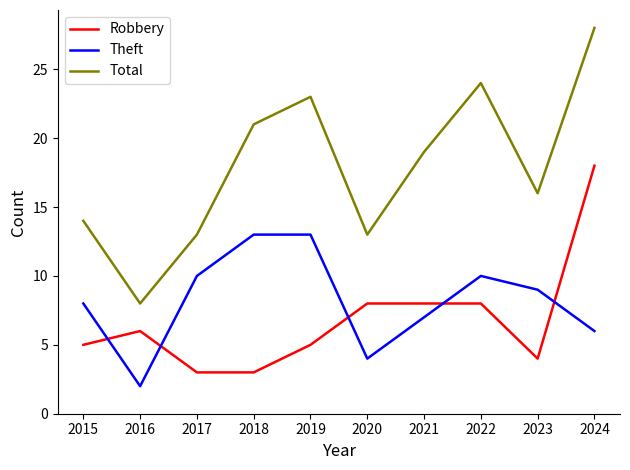

At which label is Theft closest to 7?

2021